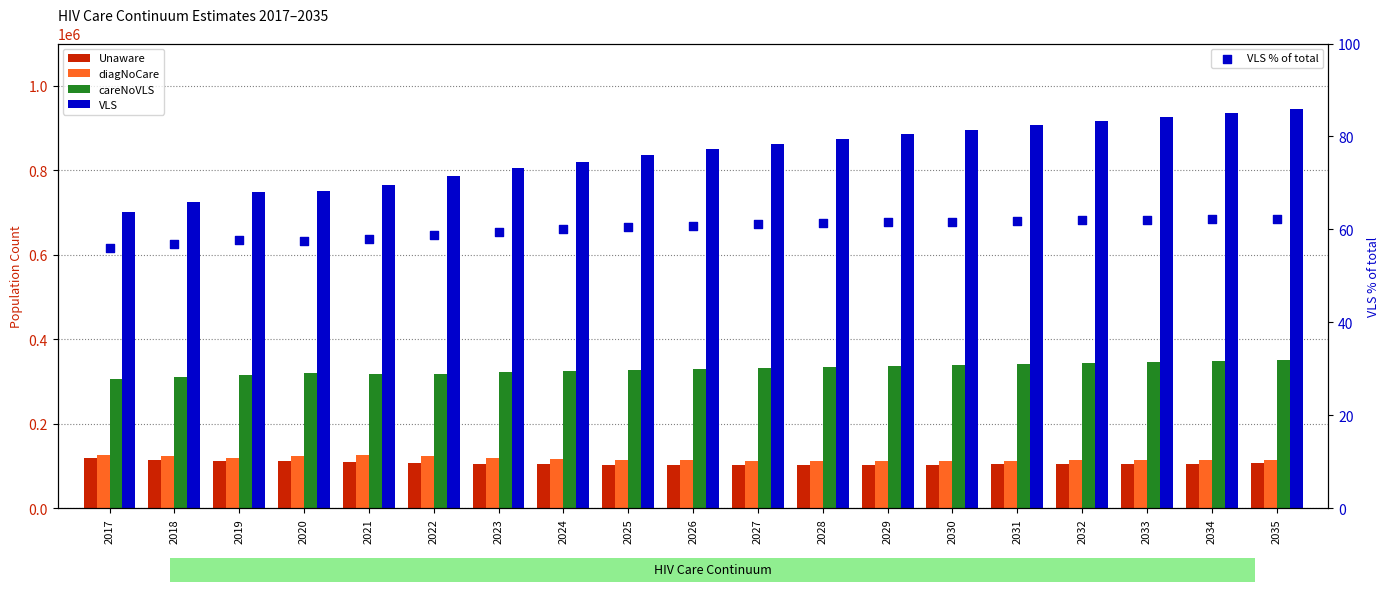

At which category is the sum across all series the highest?

2035